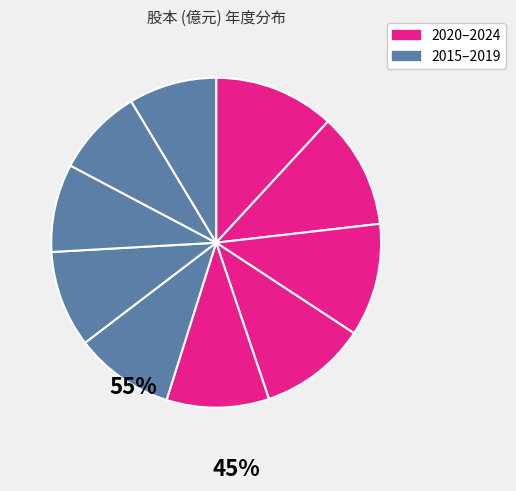

How many segments does this pie chart have?

10